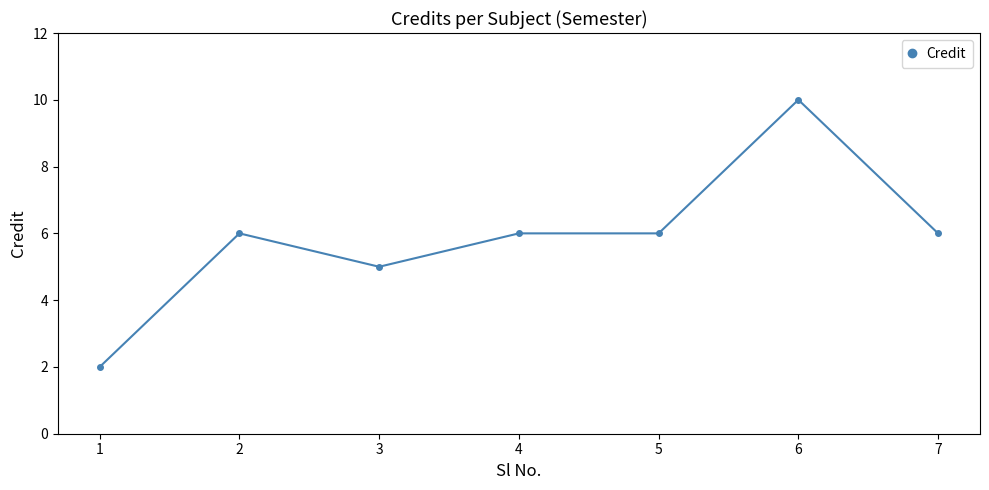

Where is the first local minimum?

3